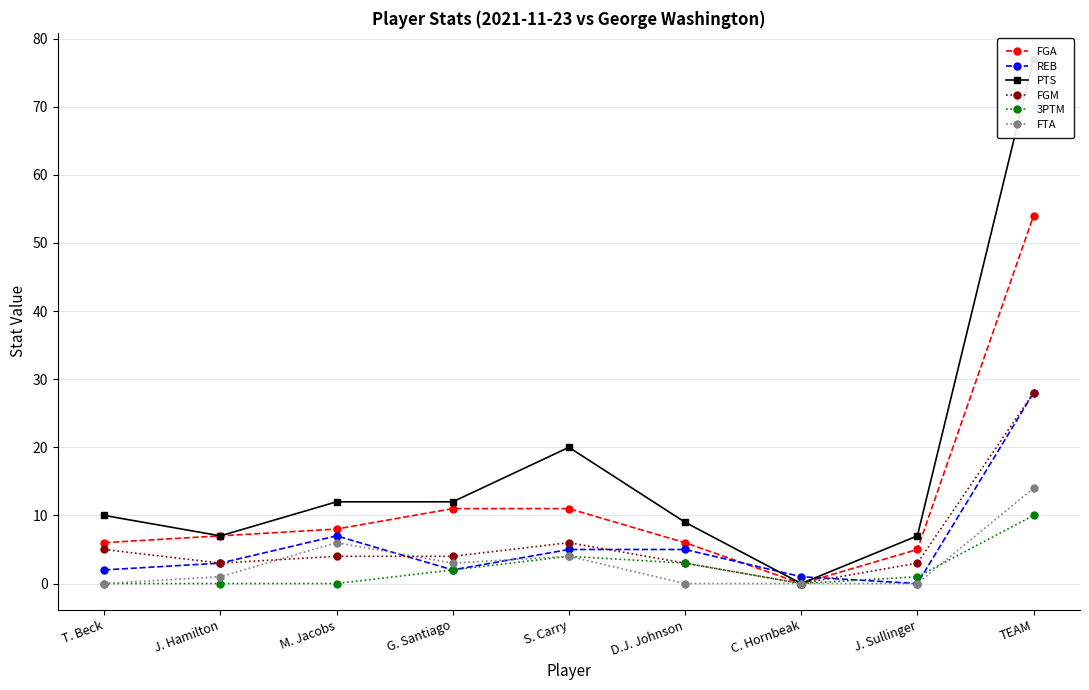

How many series are shown in this chart?

6